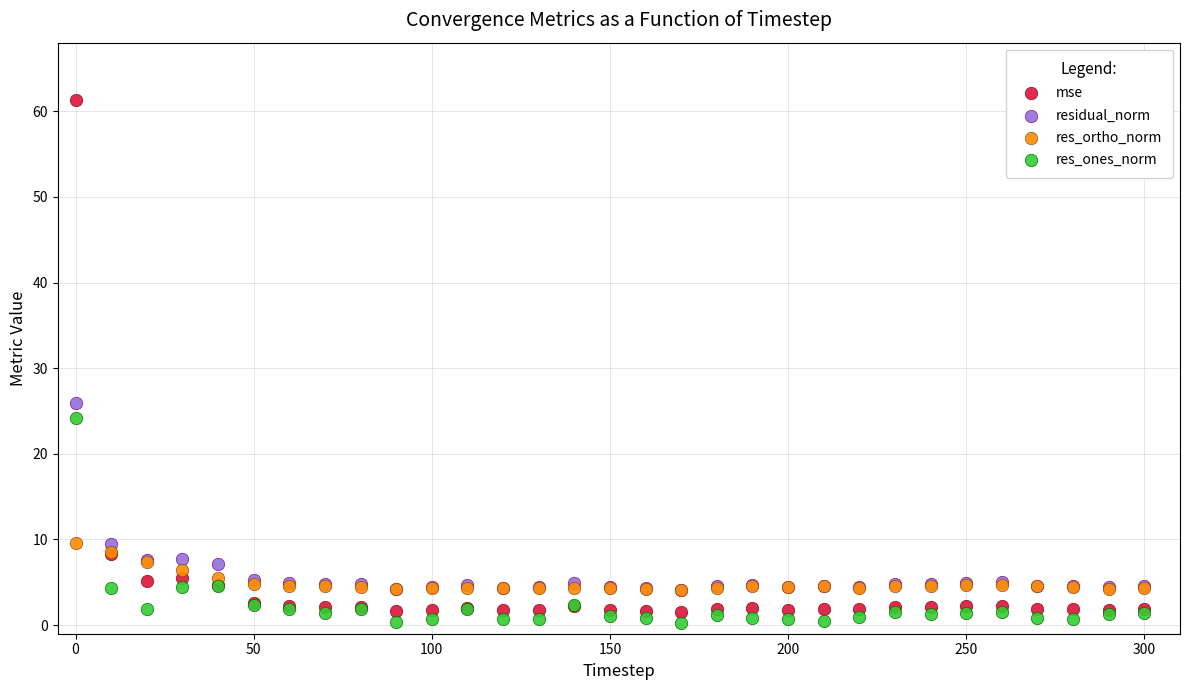

Across all series, what Y value is closest to 30?

26.0